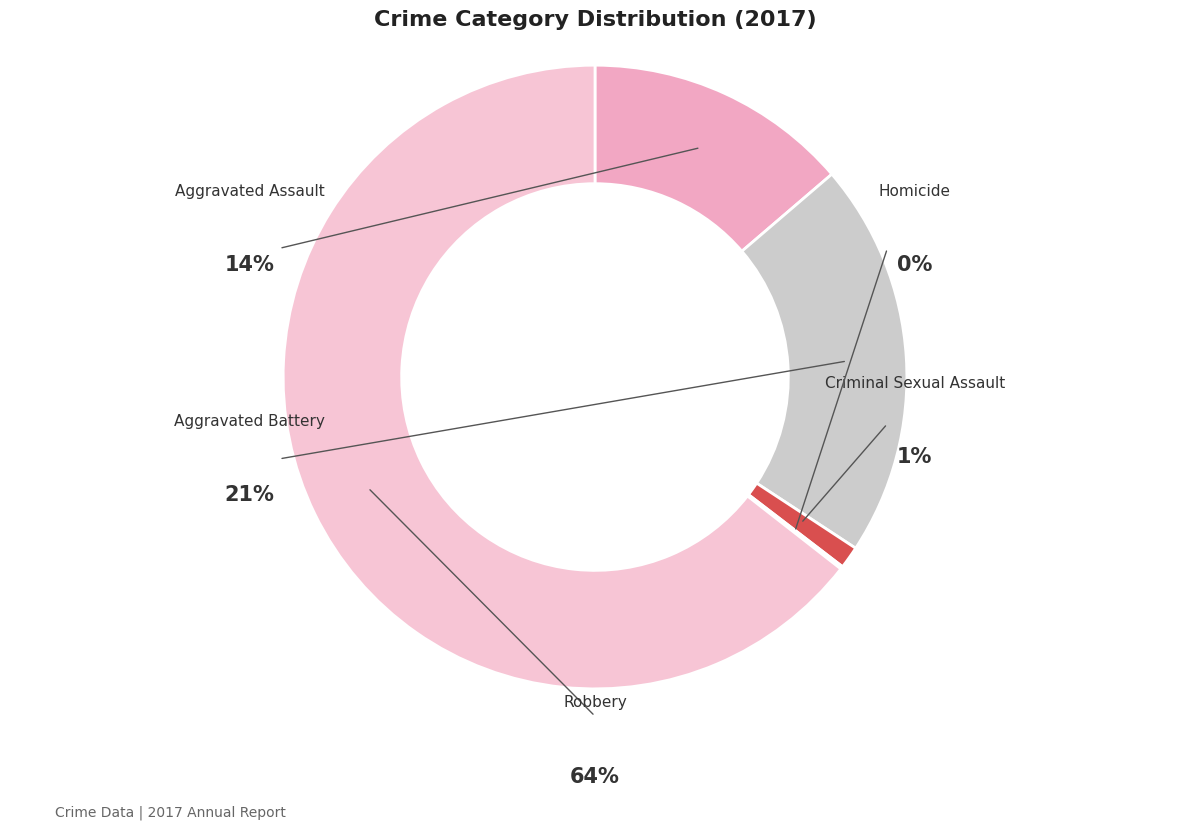

Which category has the smallest portion of the pie?

Homicide